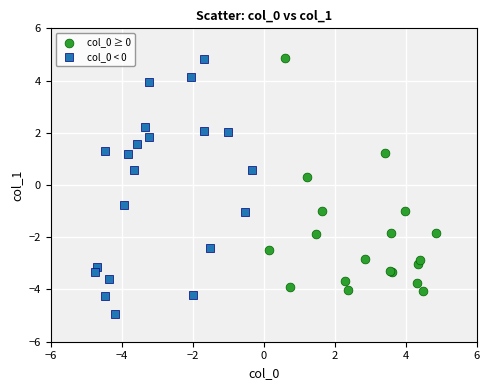

Which series has the widest spread of Y values?

col_0 < 0